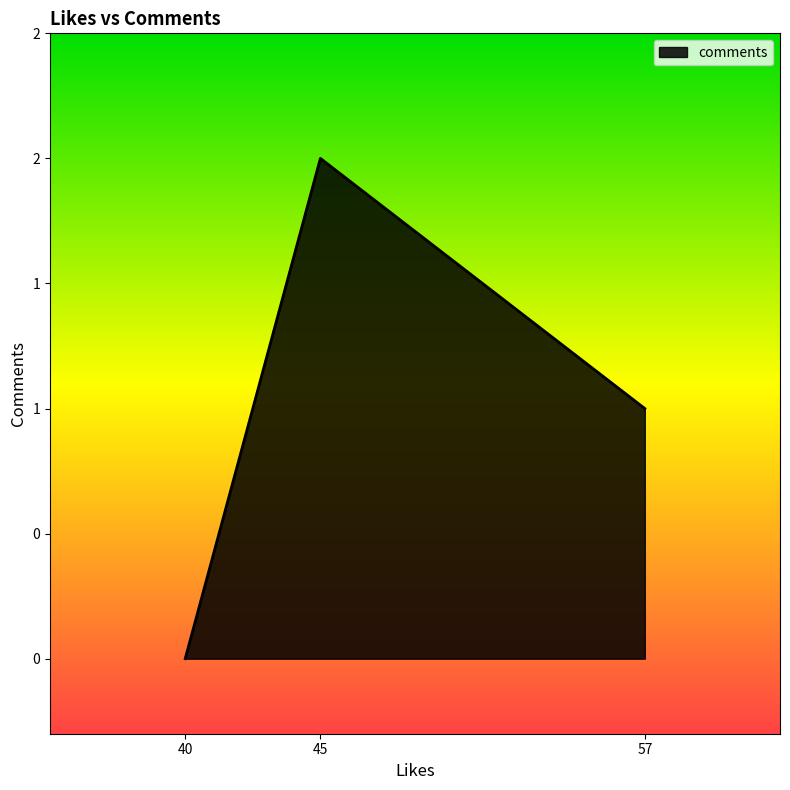

What is the change in value from 57 to 40?

-1